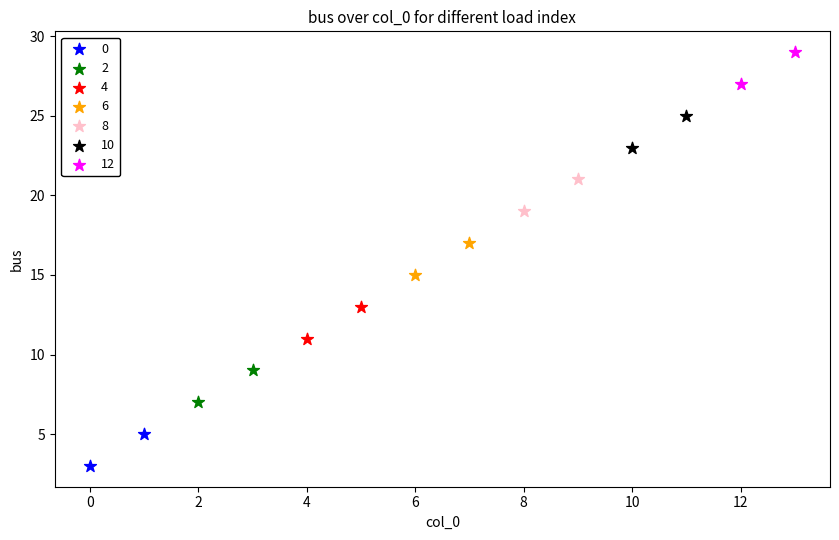

Which series reaches the minimum Y coordinate?

0